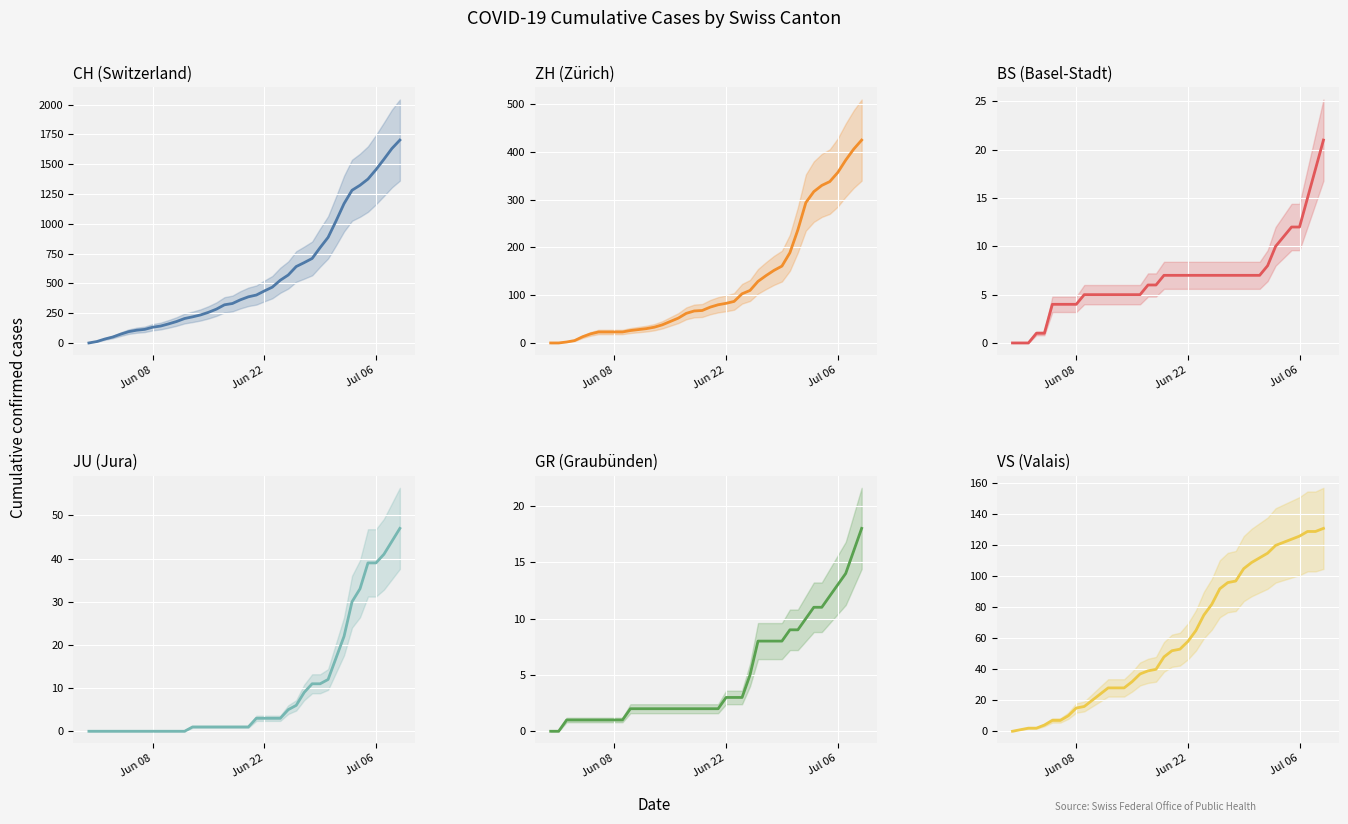

What are all the series names shown in the legend?

CH, ZH, BS, JU, GR, VS